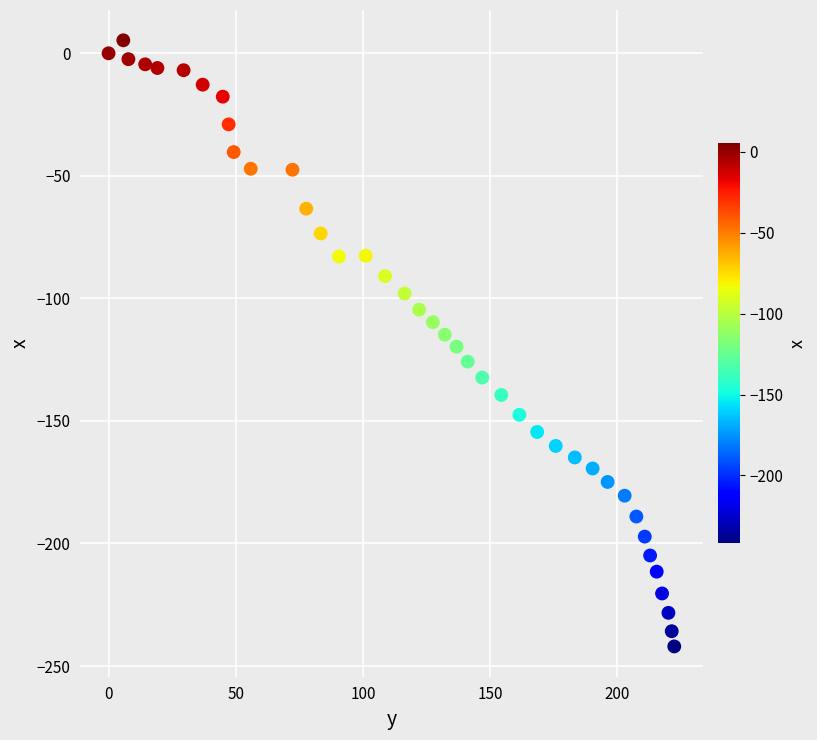

What is the range of X values (max minus min)?

222.4